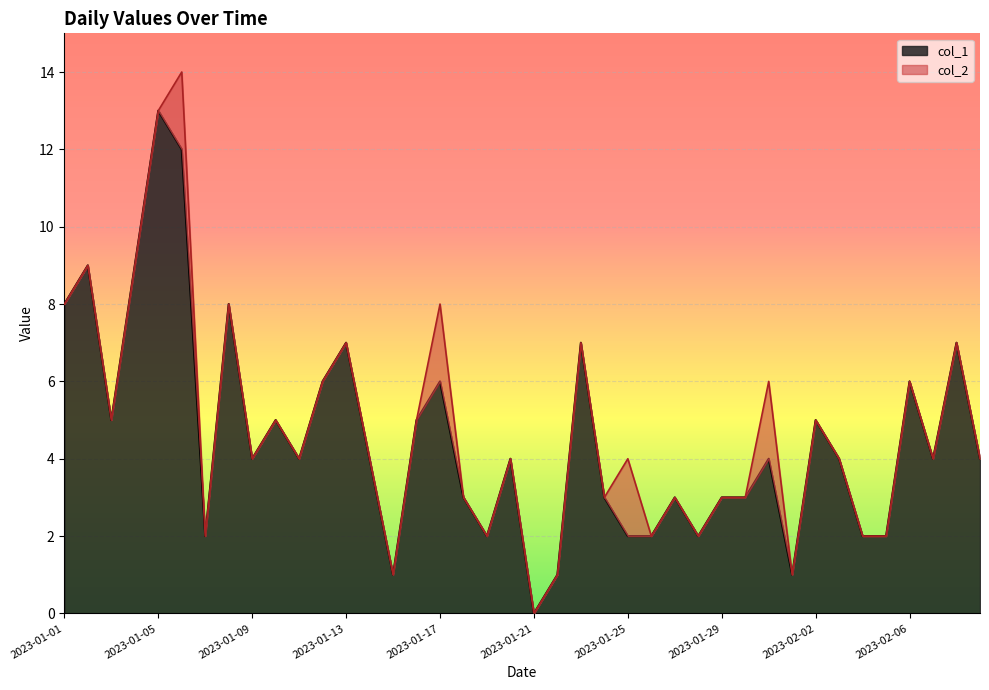

Approximately how many times larger is the value at 2023-01-17 compared to 2023-02-09?

1.5